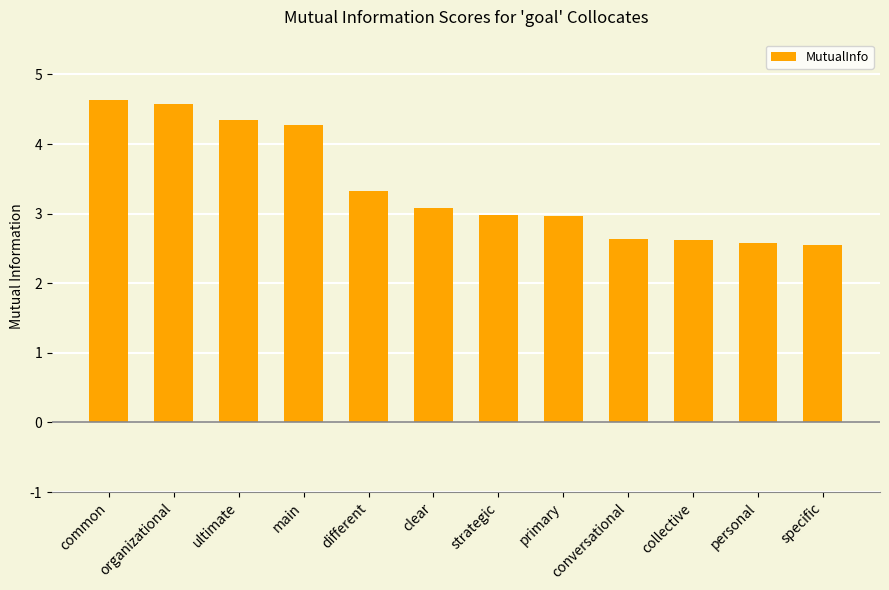

What is the label of the 1st bar from the left?

common